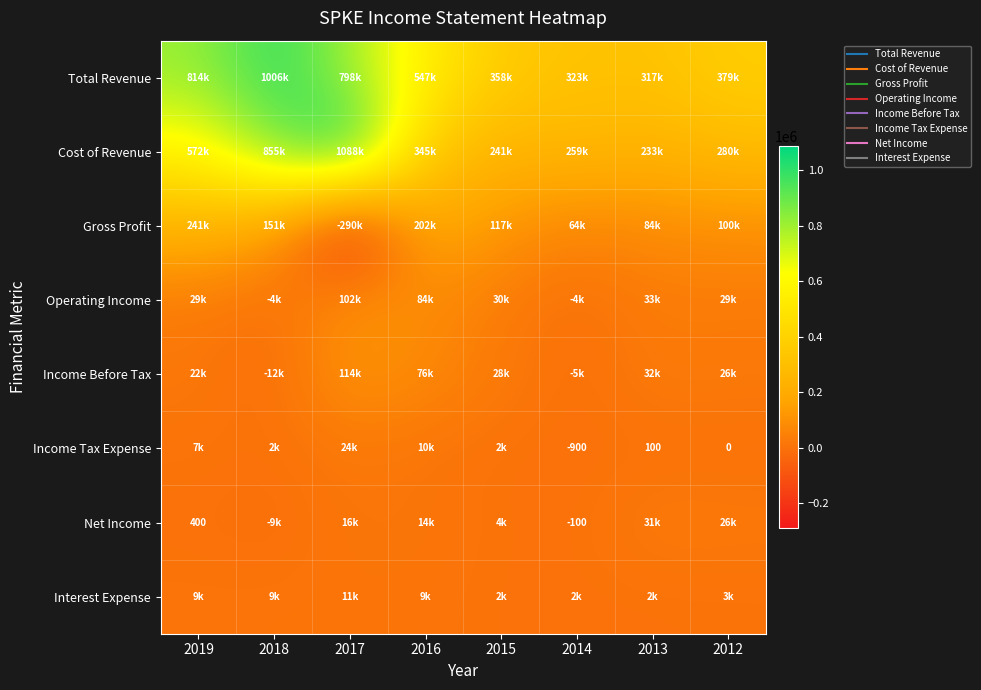

Rank the series by their maximum value, from lowest to highest.

Interest Expense, Income Tax Expense, Net Income, Operating Income, Income Before Tax, Gross Profit, Total Revenue, Cost of Revenue